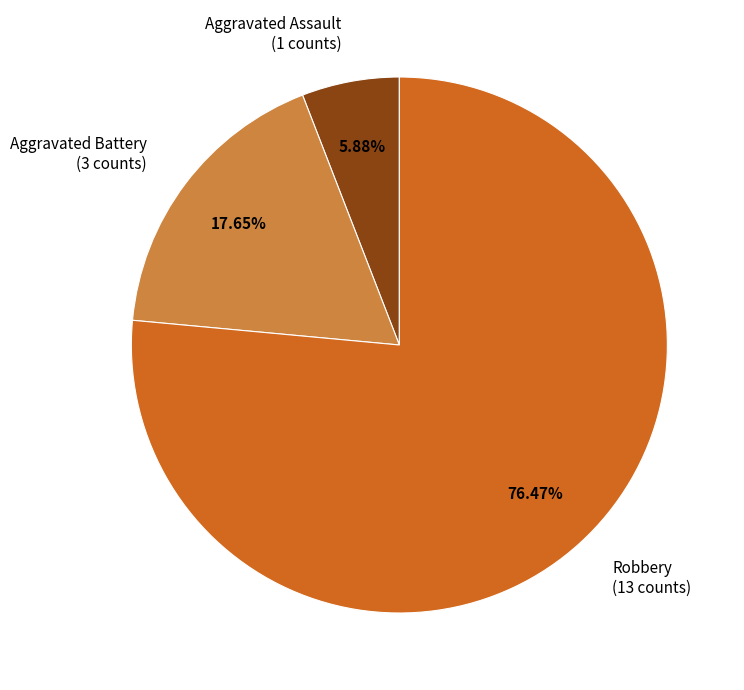

Is the sum of Aggravated Battery (3 counts) and Robbery (13 counts) greater than half?

Yes